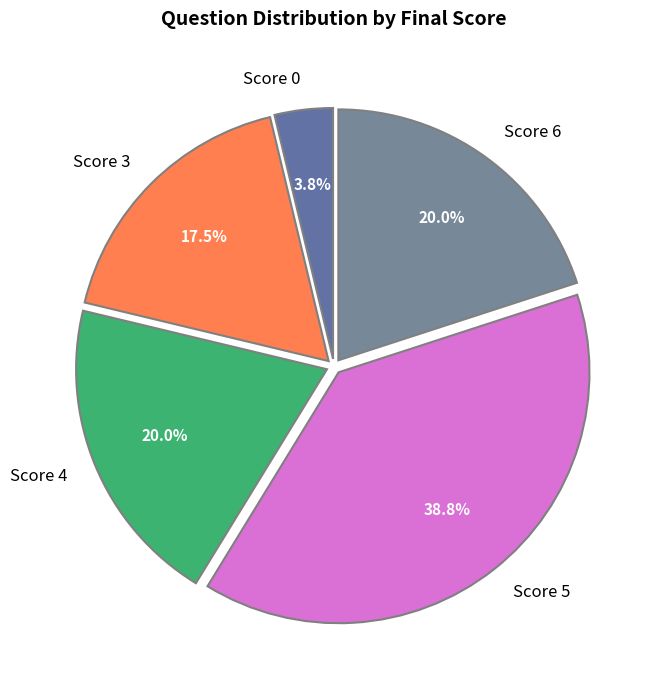

True or false: Score 4 accounts for 31% of the total.

False